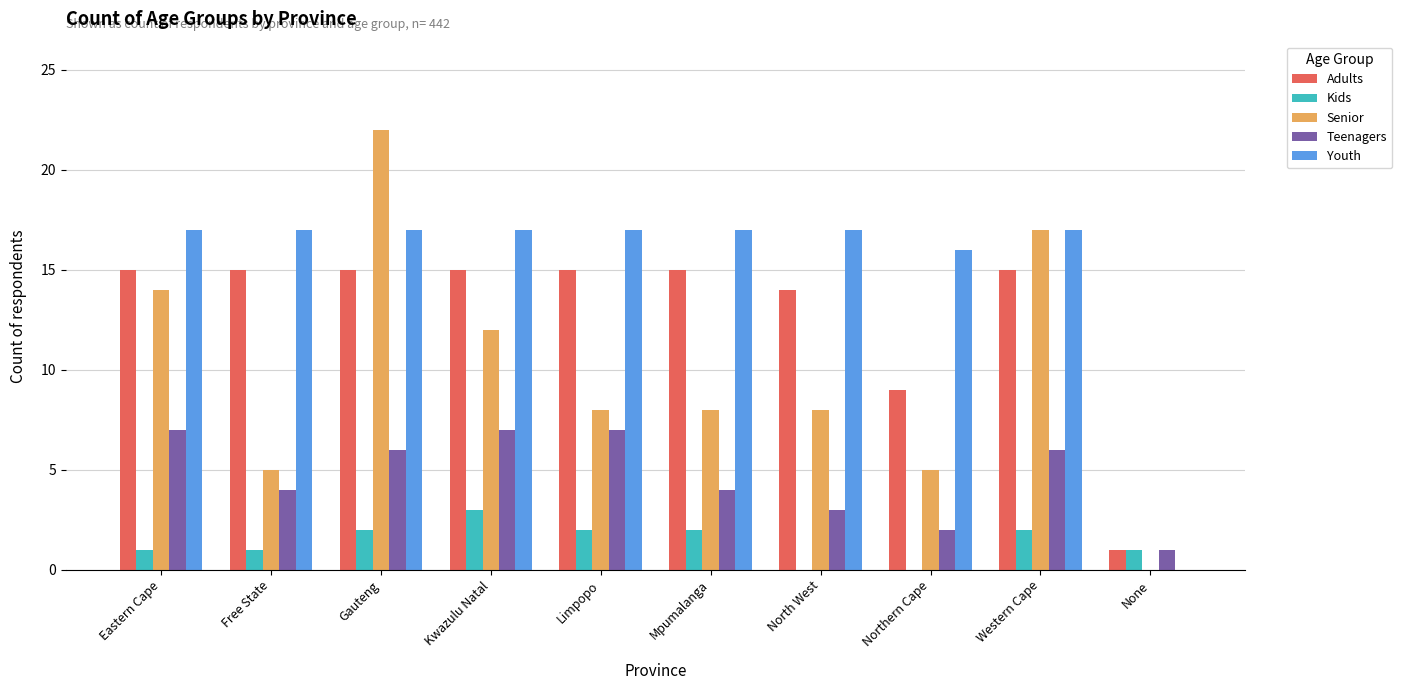

Which series has the largest total across all categories?

Youth